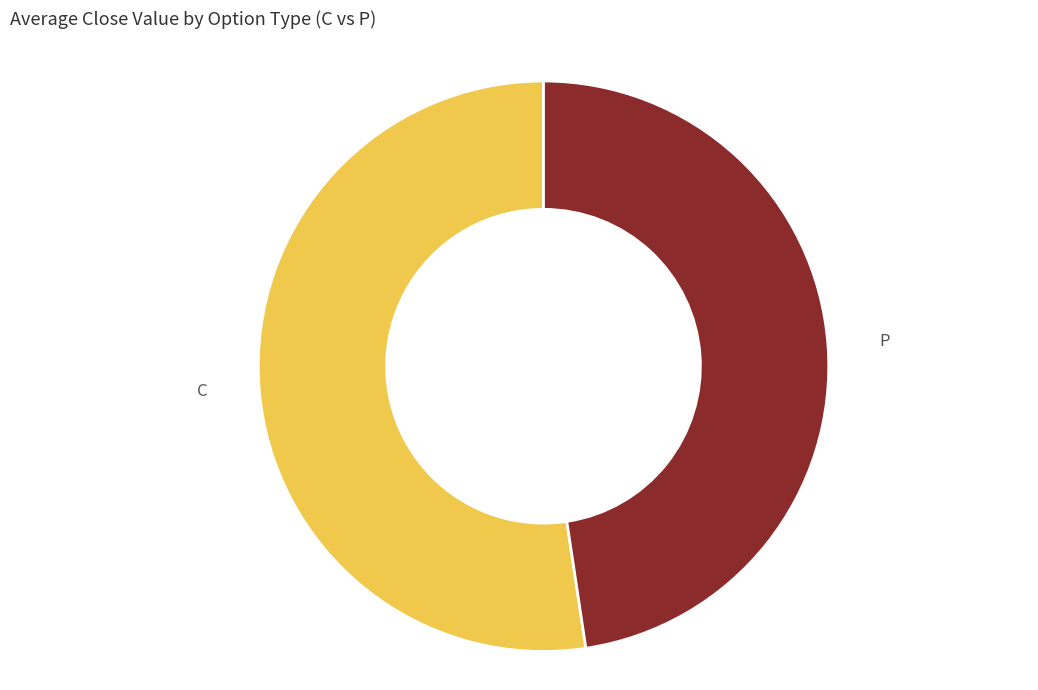

Between C and P, which is larger?

C